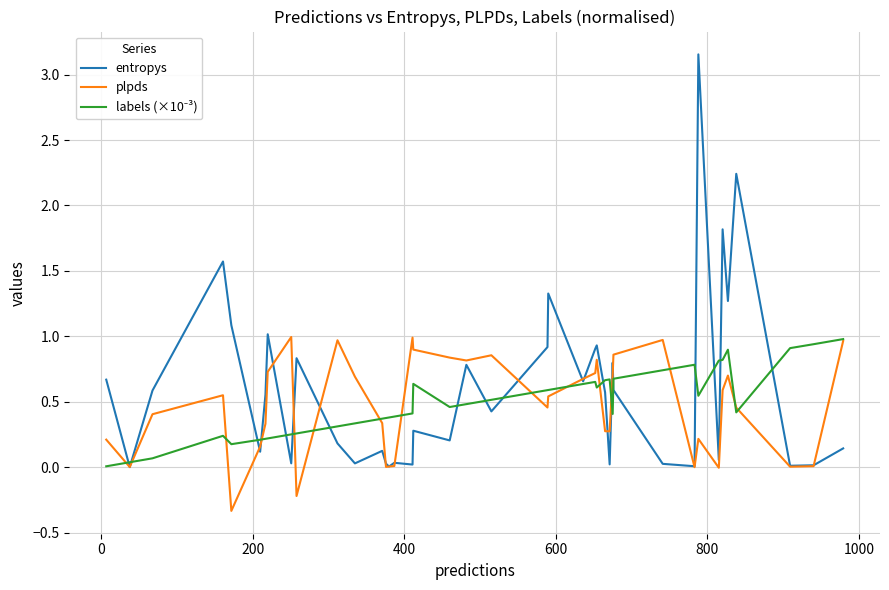

Which series has the largest range (max minus min)?

entropys